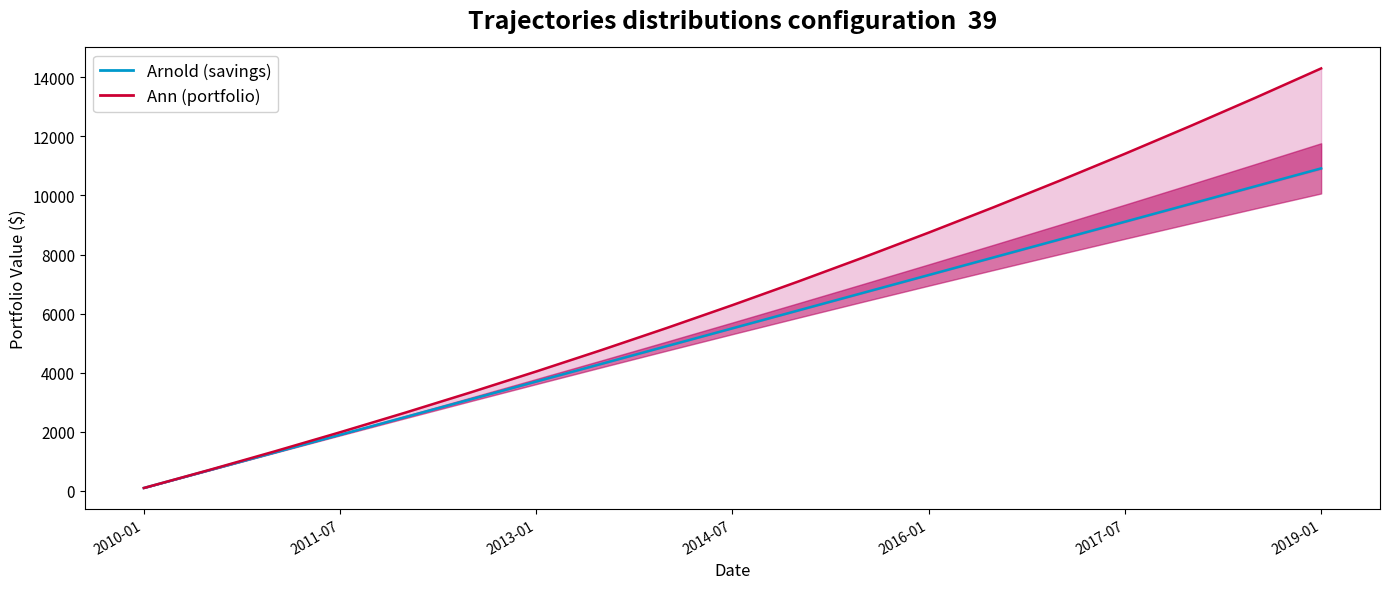

Is the value of Ann at 2010-01 greater than the value of Andy / Arnold at 2013-01?

No